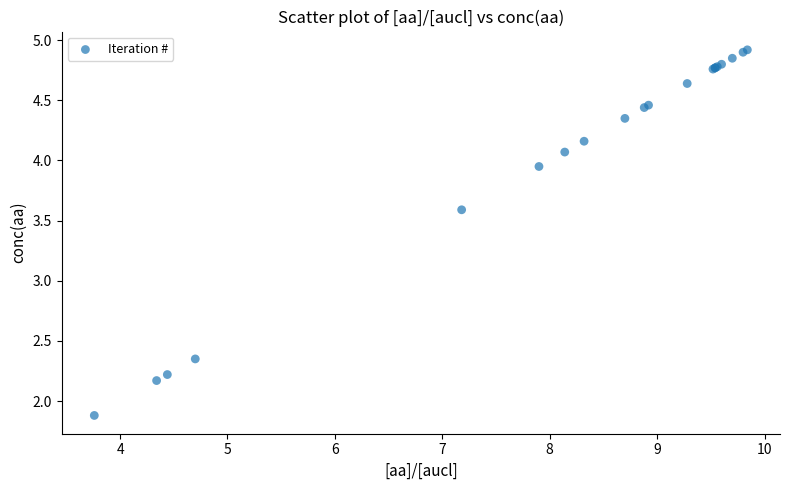

What Y value in the scatter plot is closest to 3?

3.6